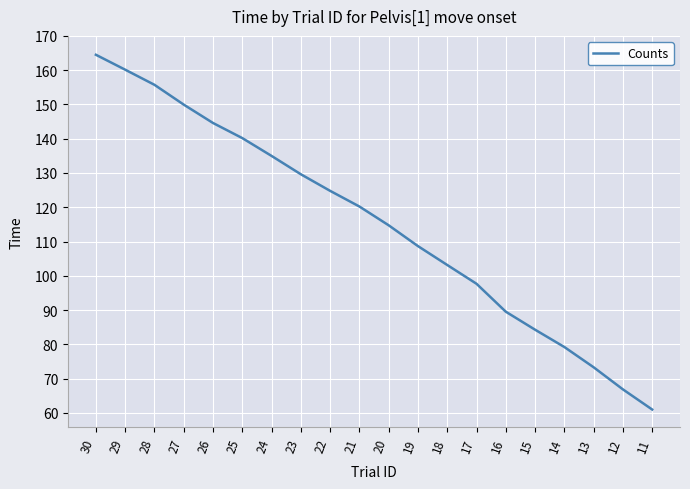

What is the ratio of the value at 18 to the value at 17?

1.1